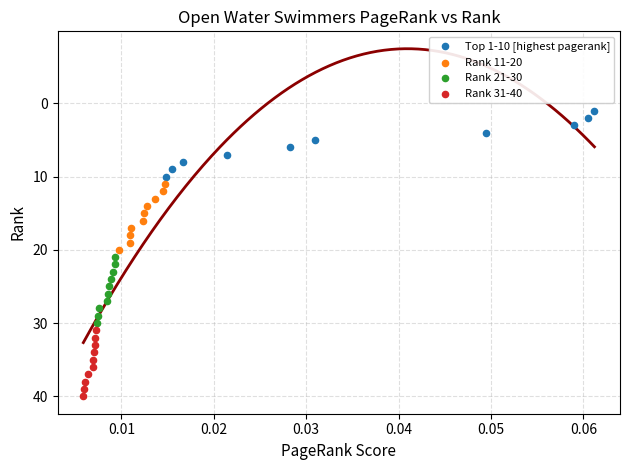

Which series reaches the maximum Y coordinate?

Rank 31-40